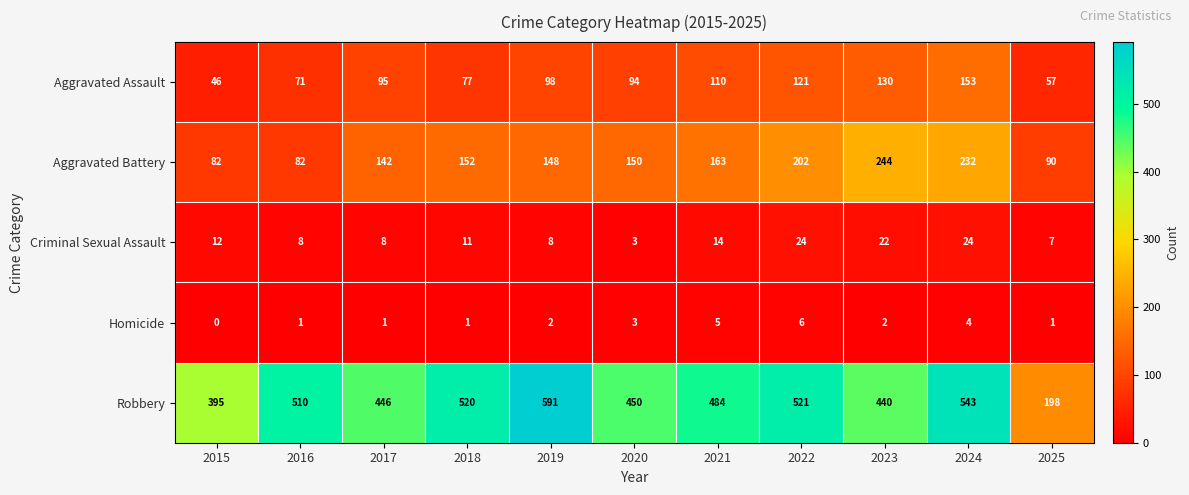

Is it true that Aggravated Battery equals 244 at 2023?

True